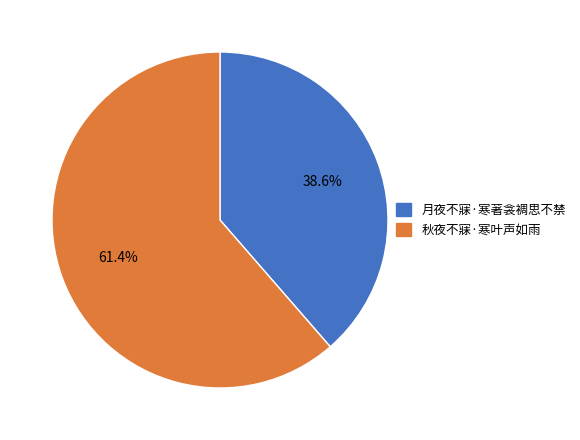

What percentage is the 秋夜不寐·寒叶声如雨 slice, to the nearest percent?

61%